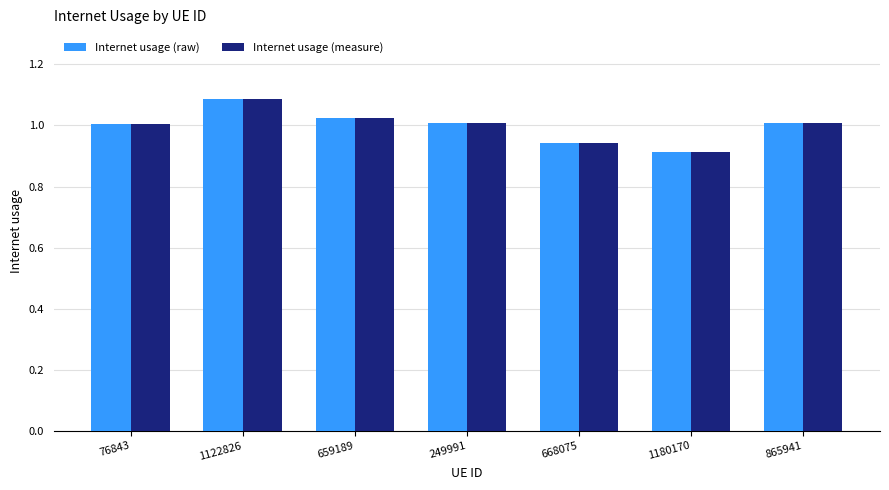

At how many categories does at least one series exceed 0?

7